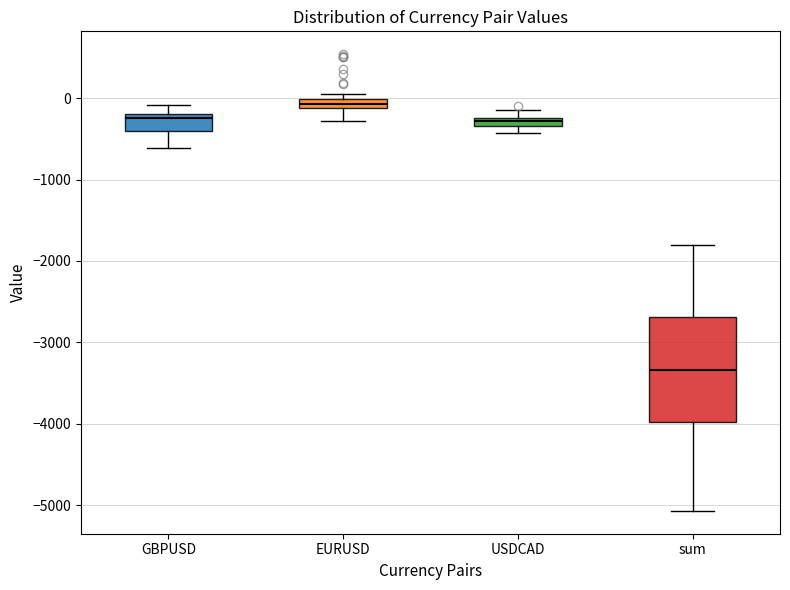

Comparing the boxes themselves (not the whiskers), which one is the tallest?

sum